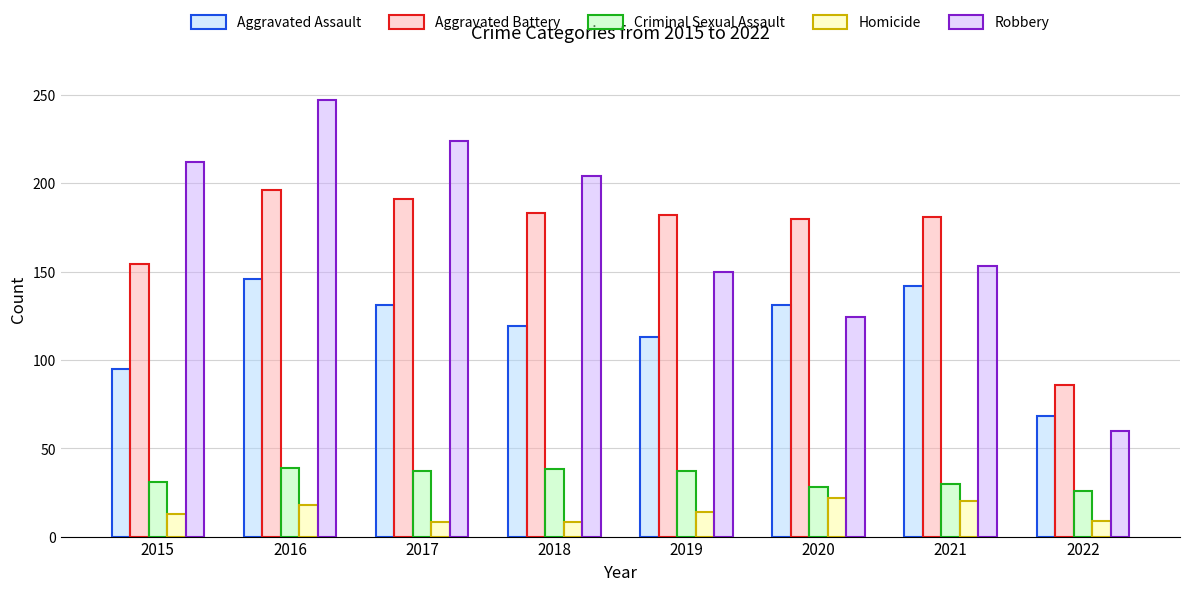

Rank the series by their maximum value, from highest to lowest.

Robbery, Aggravated Battery, Aggravated Assault, Criminal Sexual Assault, Homicide